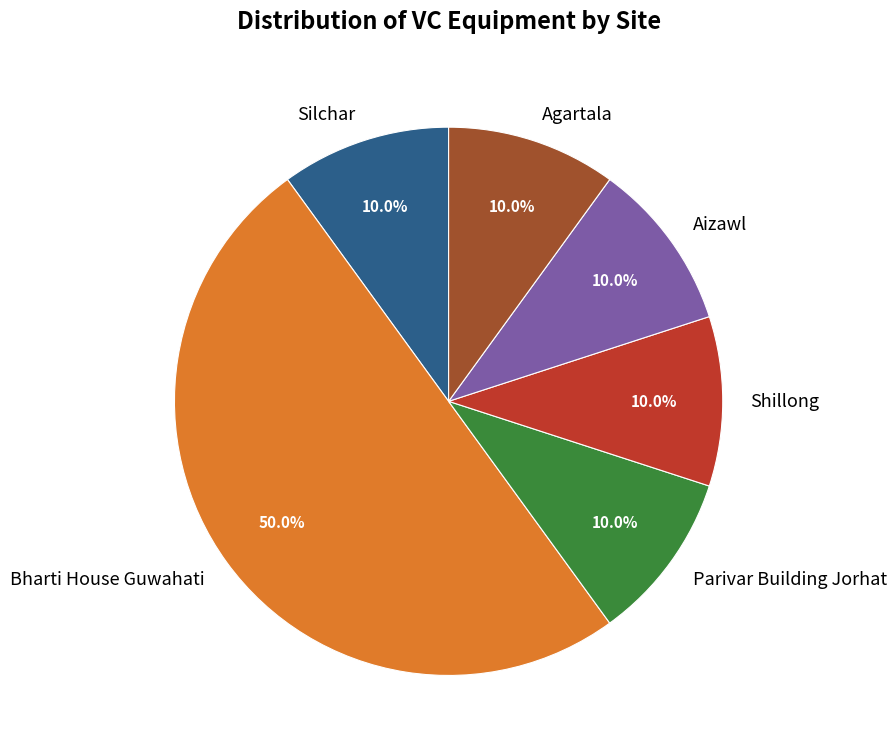

Does Parivar Building Jorhat account for over 50% of the chart?

No